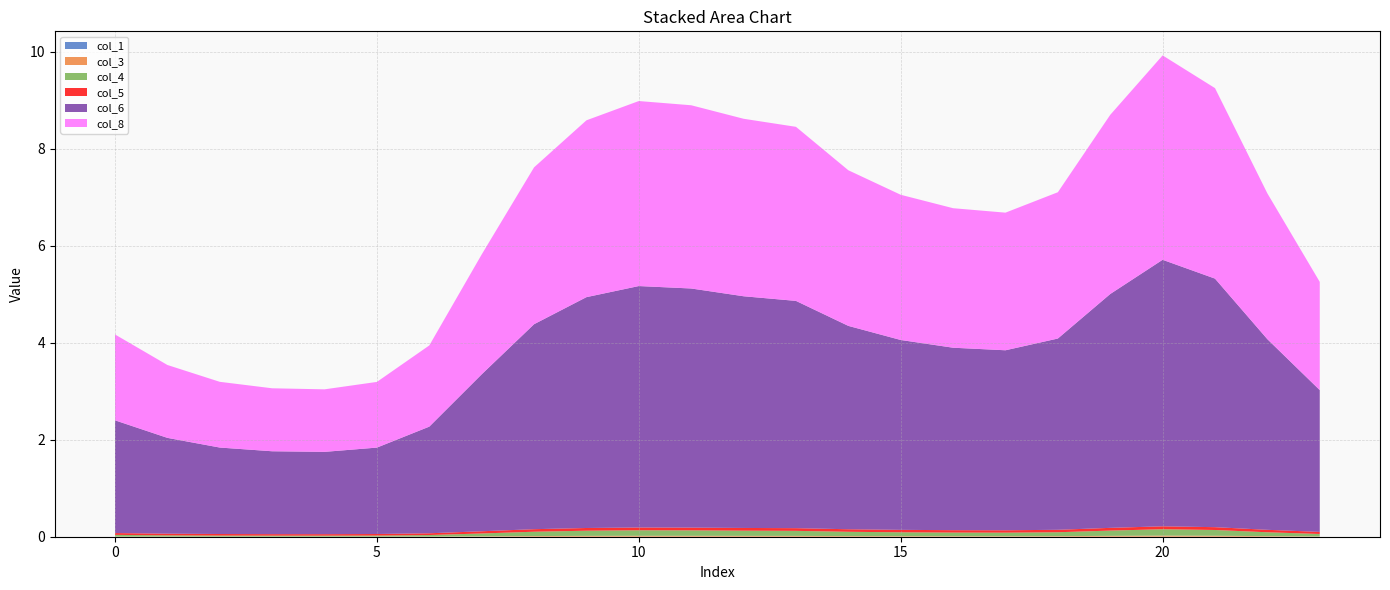

Reading right to left, transcribe all the data shown in this chart.

col_1: 0.0	0.0	0.0	0.0	0.0	0.0	0.0	0.0	0.0	0.0	0.0	0.0	0.0	0.0	0.0	0.0	0.0	0.0	0.0	0.0	0.0	0.0	0.0	0.0
col_3: 0.0	0.0	0.0	0.0	0.0	0.0	0.0	0.0	0.0	0.0	0.0	0.0	0.0	0.0	0.0	0.0	0.0	0.0	0.0	0.0	0.0	0.0	0.0	0.0
col_4: 0.1	0.1	0.1	0.1	0.1	0.1	0.1	0.1	0.1	0.1	0.1	0.1	0.1	0.1	0.1	0.1	0.1	0.0	0.0	0.0	0.0	0.0	0.0	0.0
col_5: 0.0	0.1	0.1	0.1	0.1	0.1	0.0	0.0	0.1	0.1	0.1	0.1	0.1	0.1	0.1	0.1	0.0	0.0	0.0	0.0	0.0	0.0	0.0	0.0
col_6: 2.9	3.9	5.1	5.5	4.8	3.9	3.7	3.8	3.9	4.2	4.7	4.8	4.9	5.0	4.8	4.2	3.2	2.2	1.8	1.7	1.7	1.8	2.0	2.3
col_8: 2.2	3.0	3.9	4.2	3.7	3.0	2.8	2.9	3.0	3.2	3.6	3.7	3.8	3.8	3.6	3.2	2.5	1.7	1.4	1.3	1.3	1.4	1.5	1.8